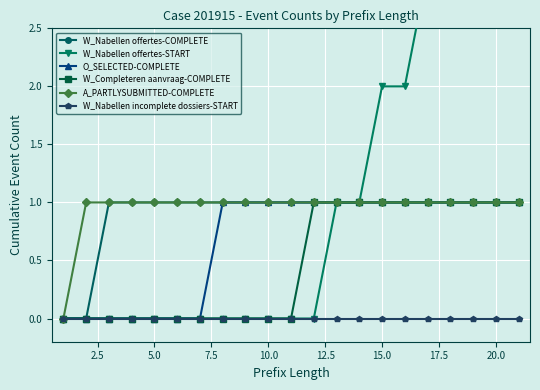

Rank the series by their maximum value, from highest to lowest.

W_Nabellen offertes-START, W_Nabellen offertes-COMPLETE, O_SELECTED-COMPLETE, W_Completeren aanvraag-COMPLETE, A_PARTLYSUBMITTED-COMPLETE, W_Nabellen incomplete dossiers-START